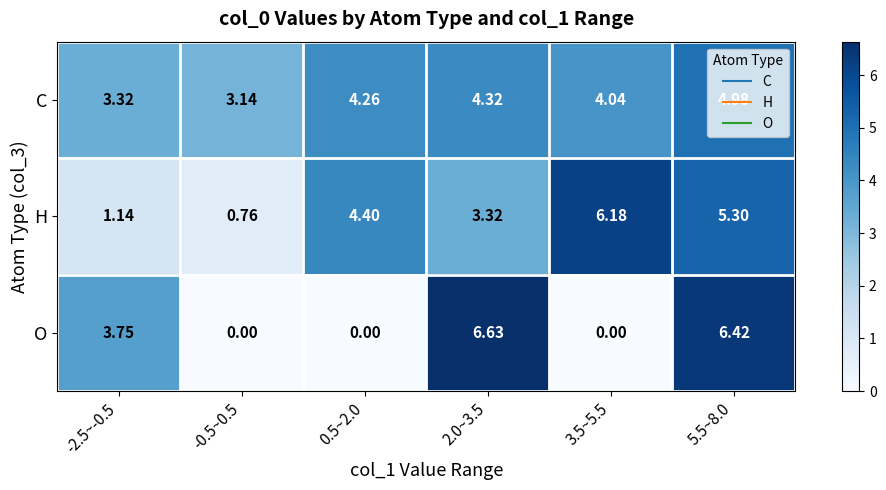

Which series has the largest range (max minus min)?

O